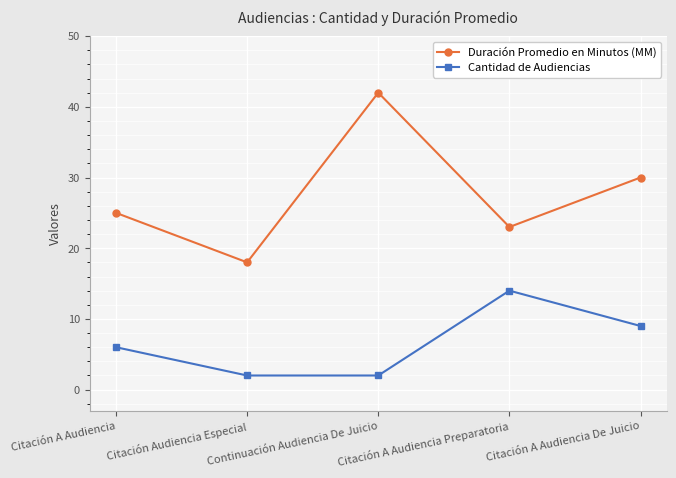

What is the average value of the Duración Promedio en Minutos (MM) series?

28